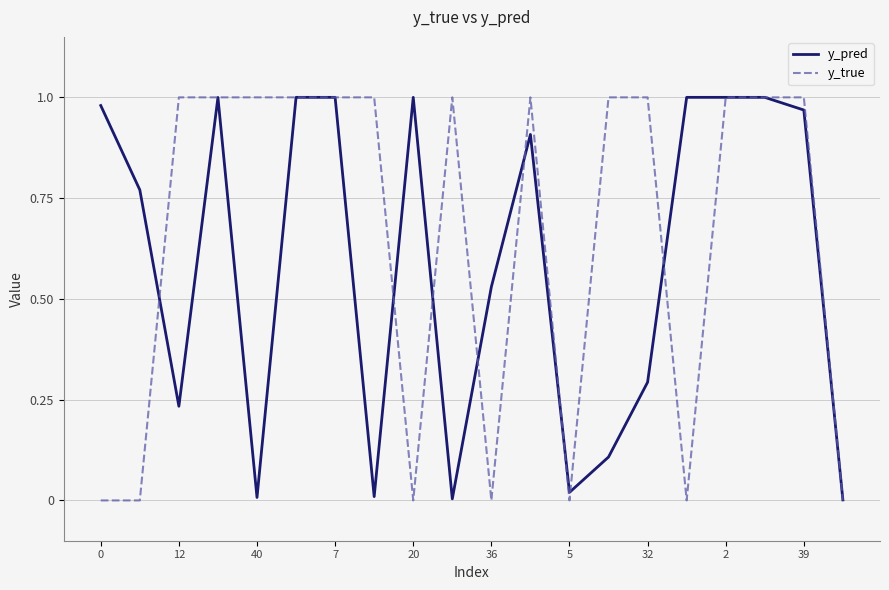

Which series has the largest range (max minus min)?

y_true